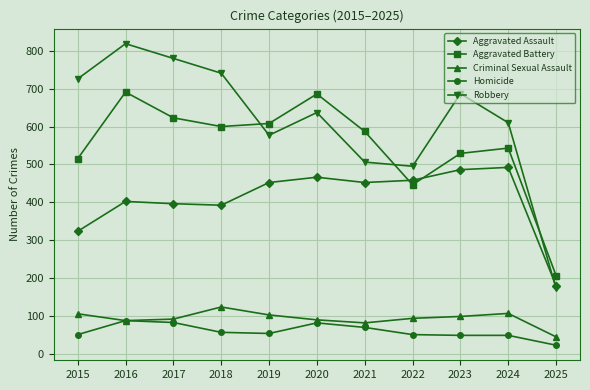

What is the value of the Aggravated Assault point at the 8th from the left?

458